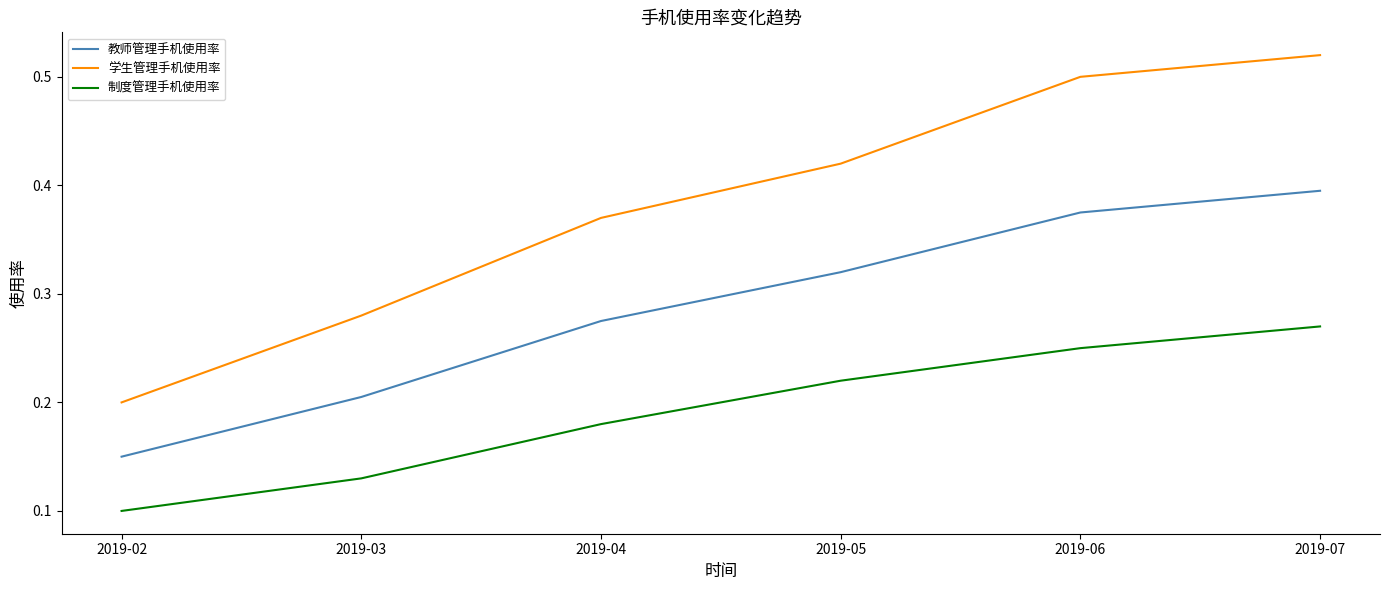

True or false: 学生管理手机使用率 has a value of 0.1 at 2019-02.

False